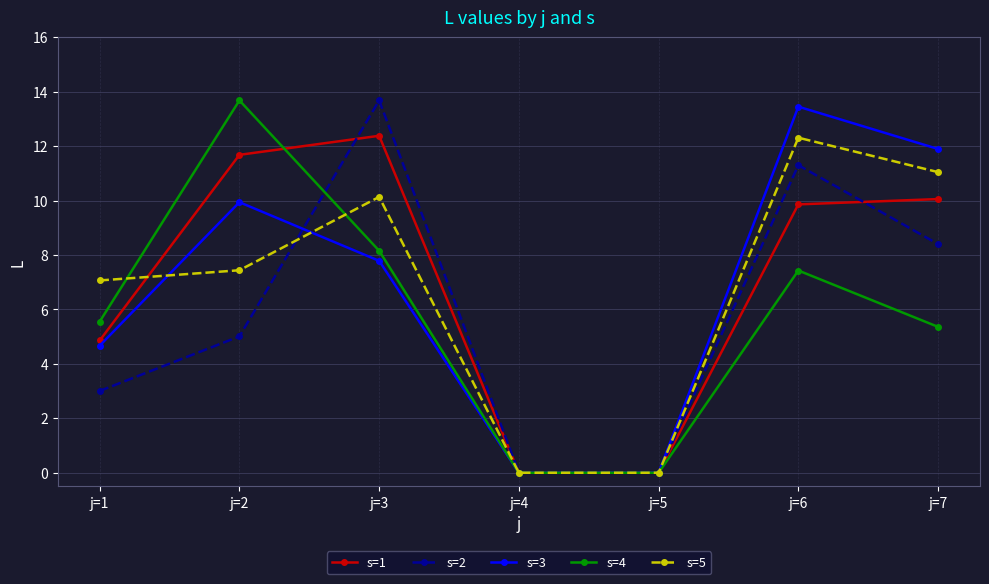

What is the average value of the s=2 series?

5.9